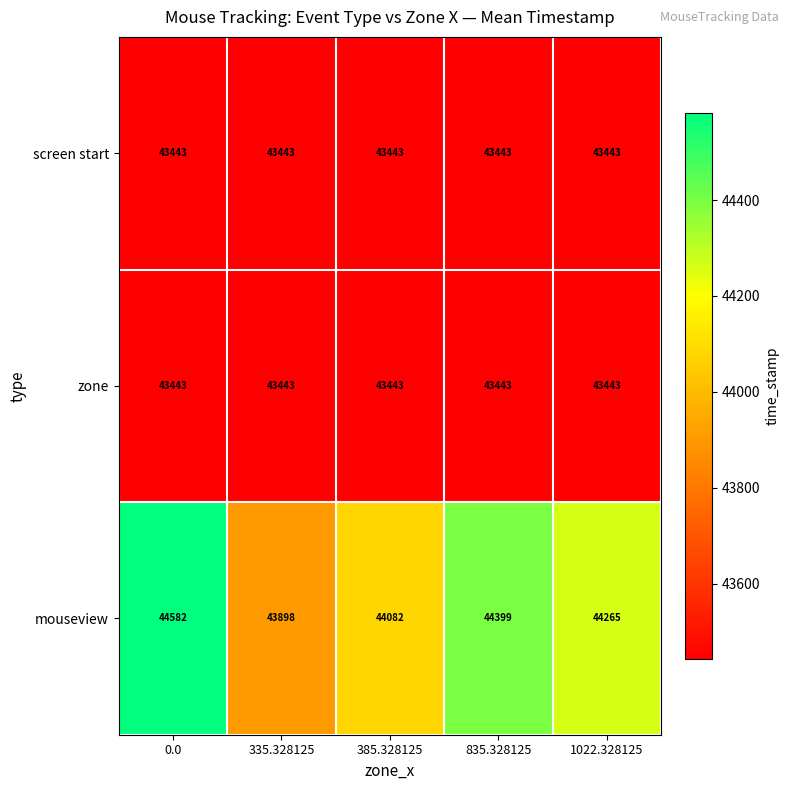

Reading left to right, list all the values displayed in this chart.

screen start: 0.0=43443	335.328125=43443	385.328125=43443	835.328125=43443	1022.328125=43443
zone: 0.0=43443	335.328125=43443	385.328125=43443	835.328125=43443	1022.328125=43443
mouseview: 0.0=44582	335.328125=43898	385.328125=44082	835.328125=44399	1022.328125=44265